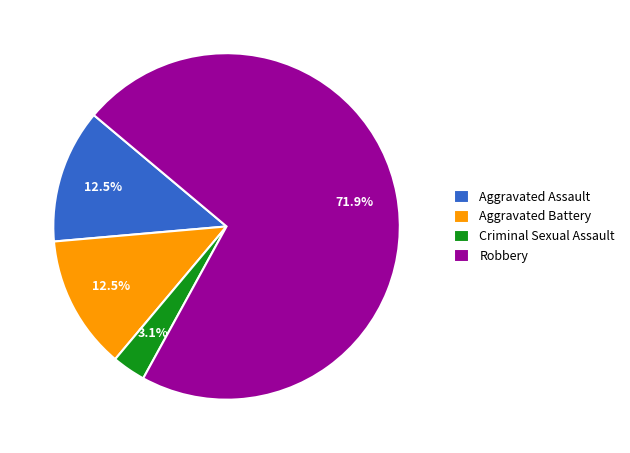

To the nearest percent, what percentage of the pie is Criminal Sexual Assault?

3%